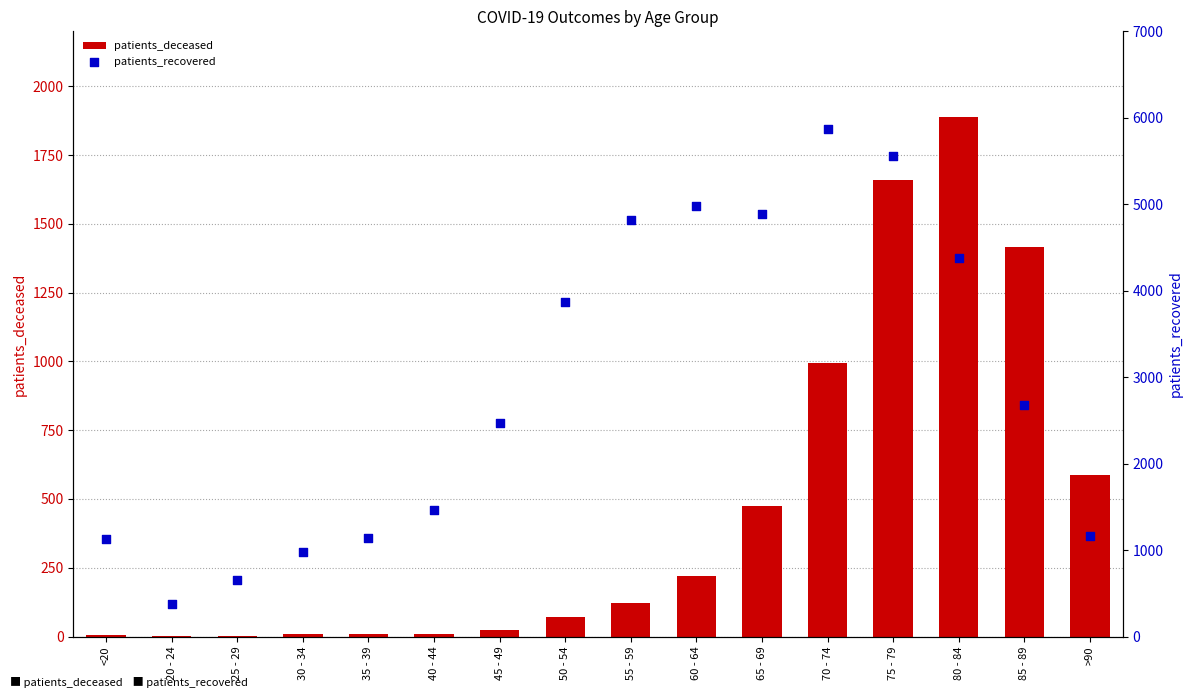

What is the total value across all series at 20 - 24?

374